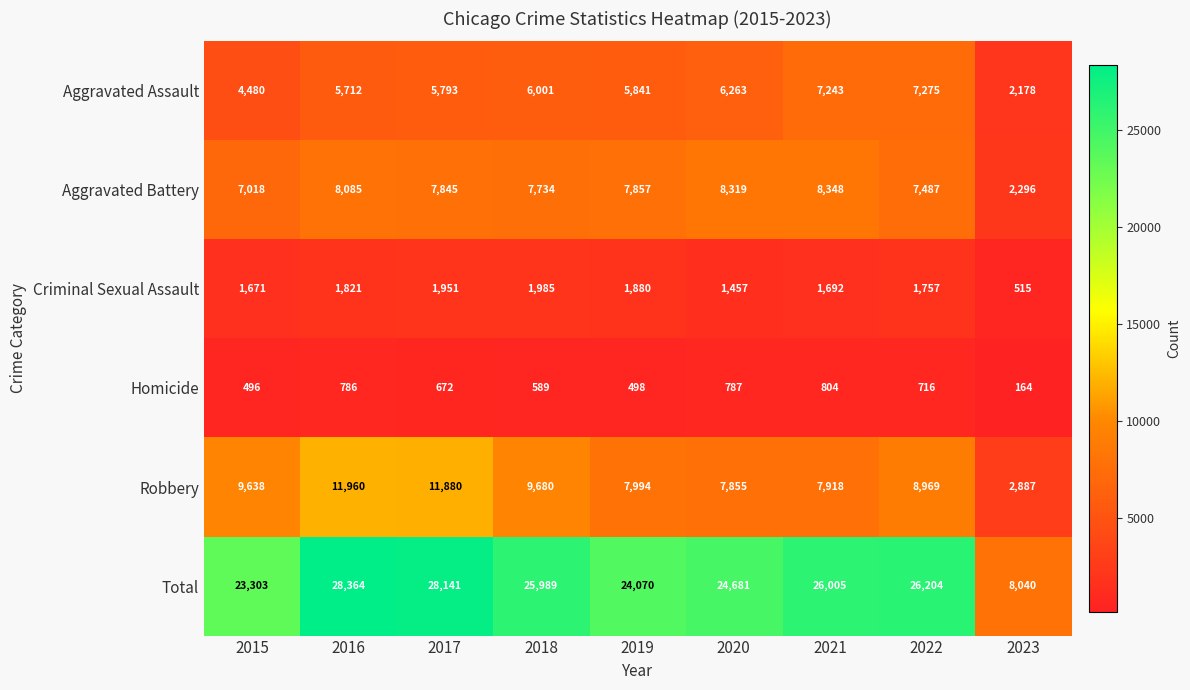

What is the difference between the highest and lowest values at 2022?

25488